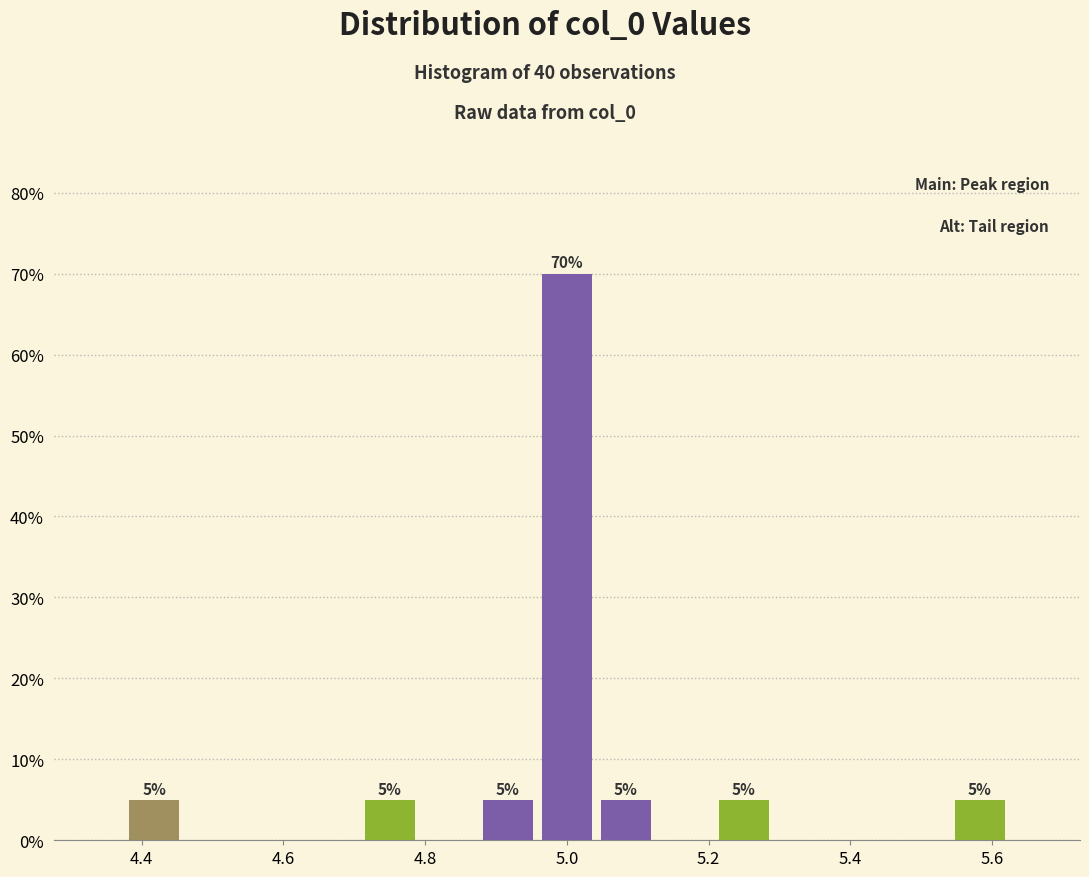

Over which range of the x-axis is the bar tallest?

4.96 to 5.04